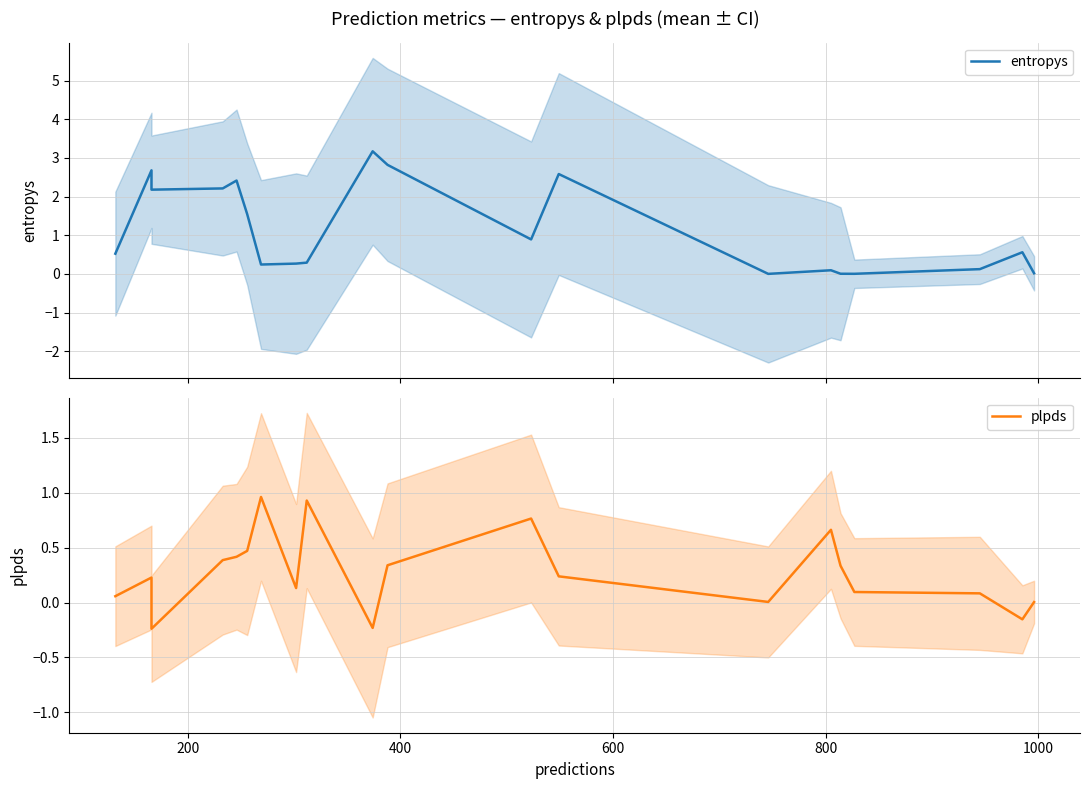

What is the maximum value for plpds?

1.0